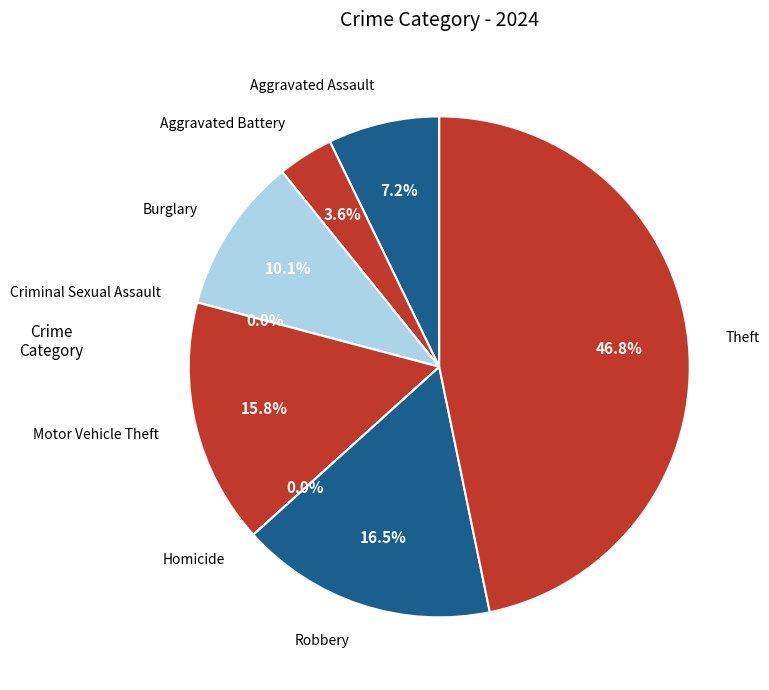

Is the sum of Robbery and Motor Vehicle Theft greater than half?

No